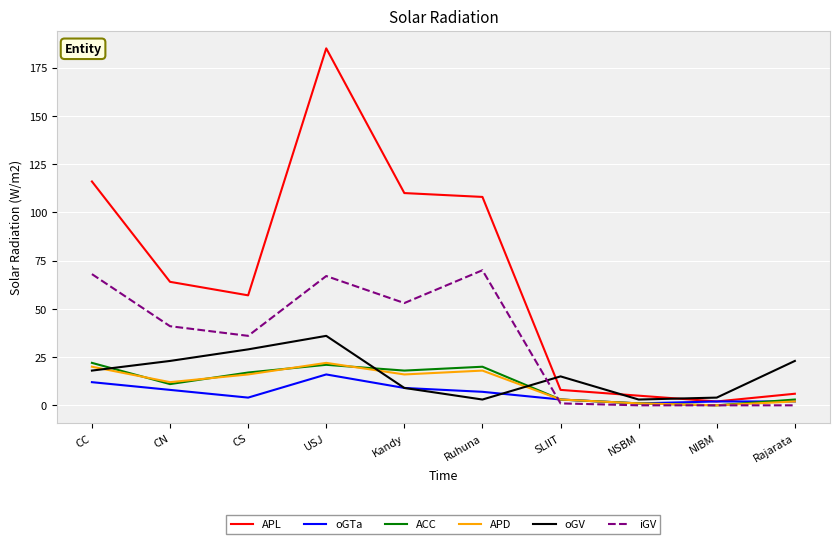

The value of APL at CC is 116. True or false?

True